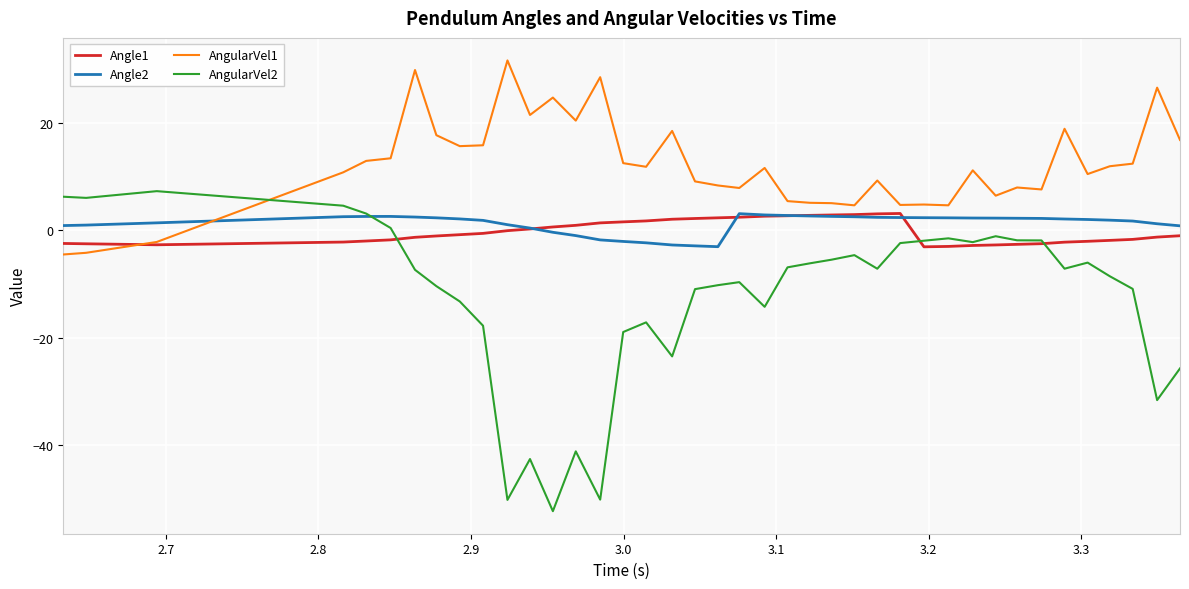

In Angle1, how many points are lower than both neighbors (excluding endpoints)?

2